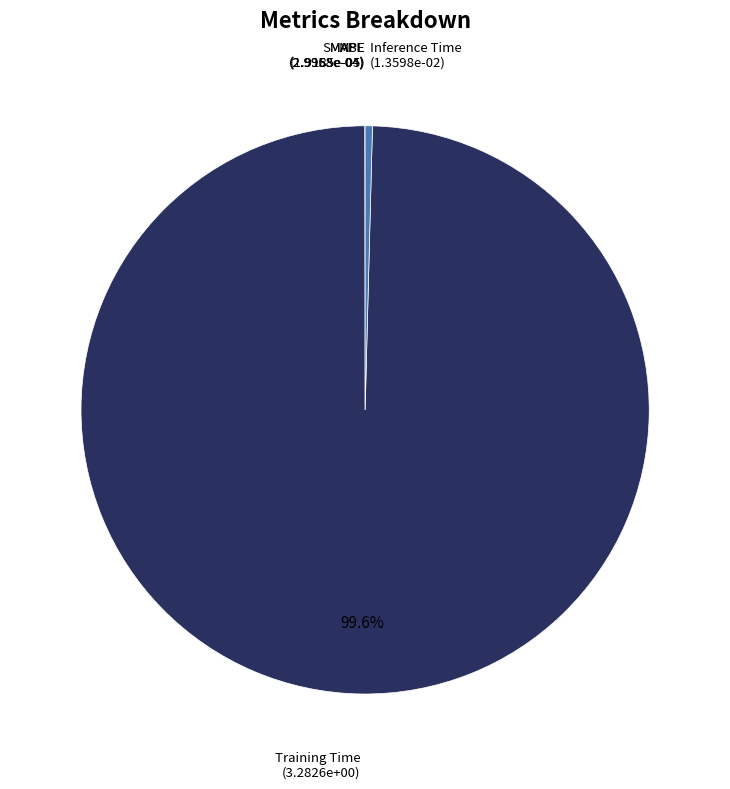

What is the majority slice?

Training Time